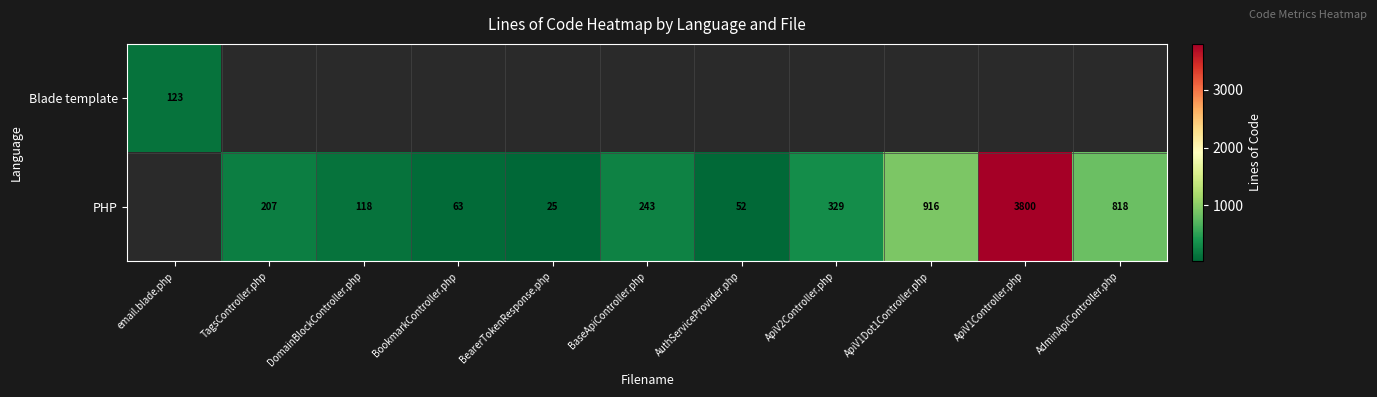

The value of PHP at ApiV2Controller.php is 580. True or false?

False